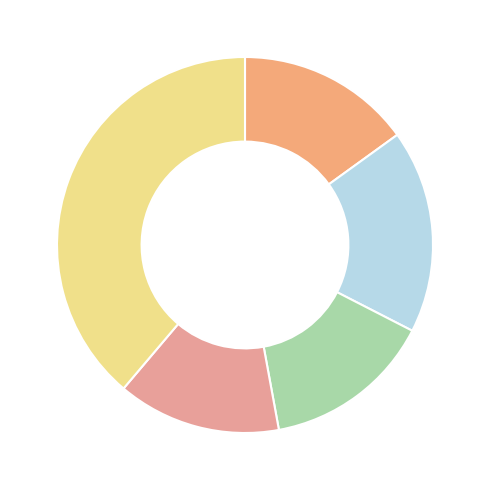

Which category has the smallest portion of the pie?

新月·帘卷西风小院门